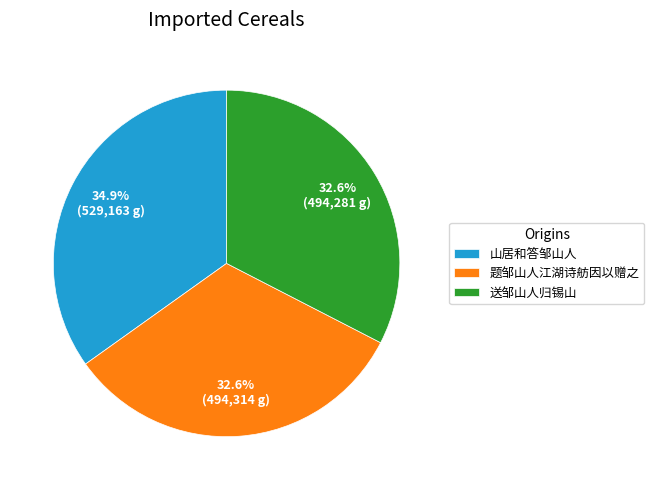

Is 题邹山人江湖诗舫因以赠之 the majority of the pie?

No